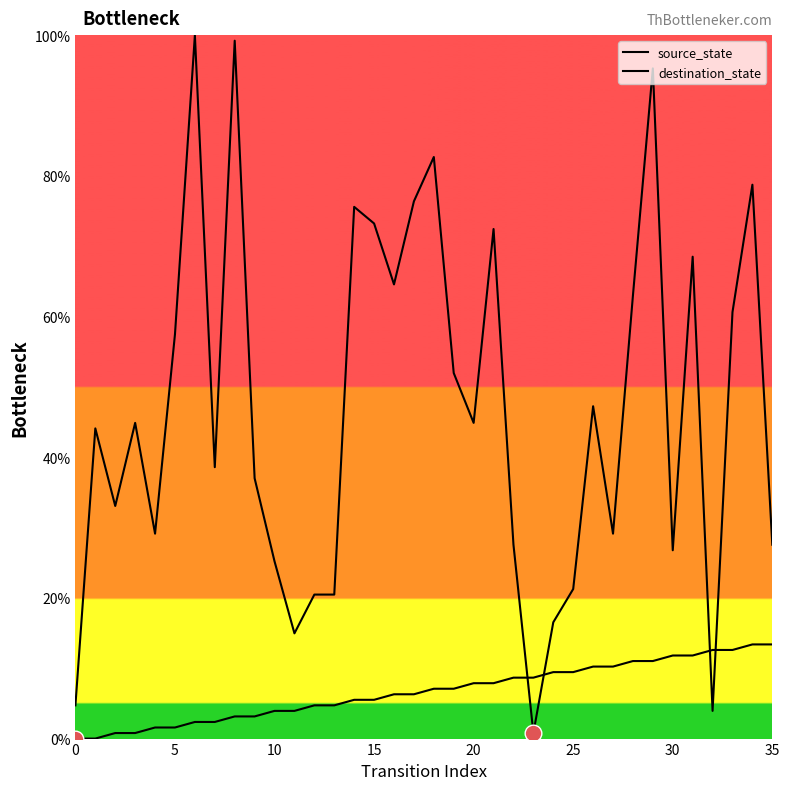

True or false: source_state has more than 2 points higher than both neighbors.

False